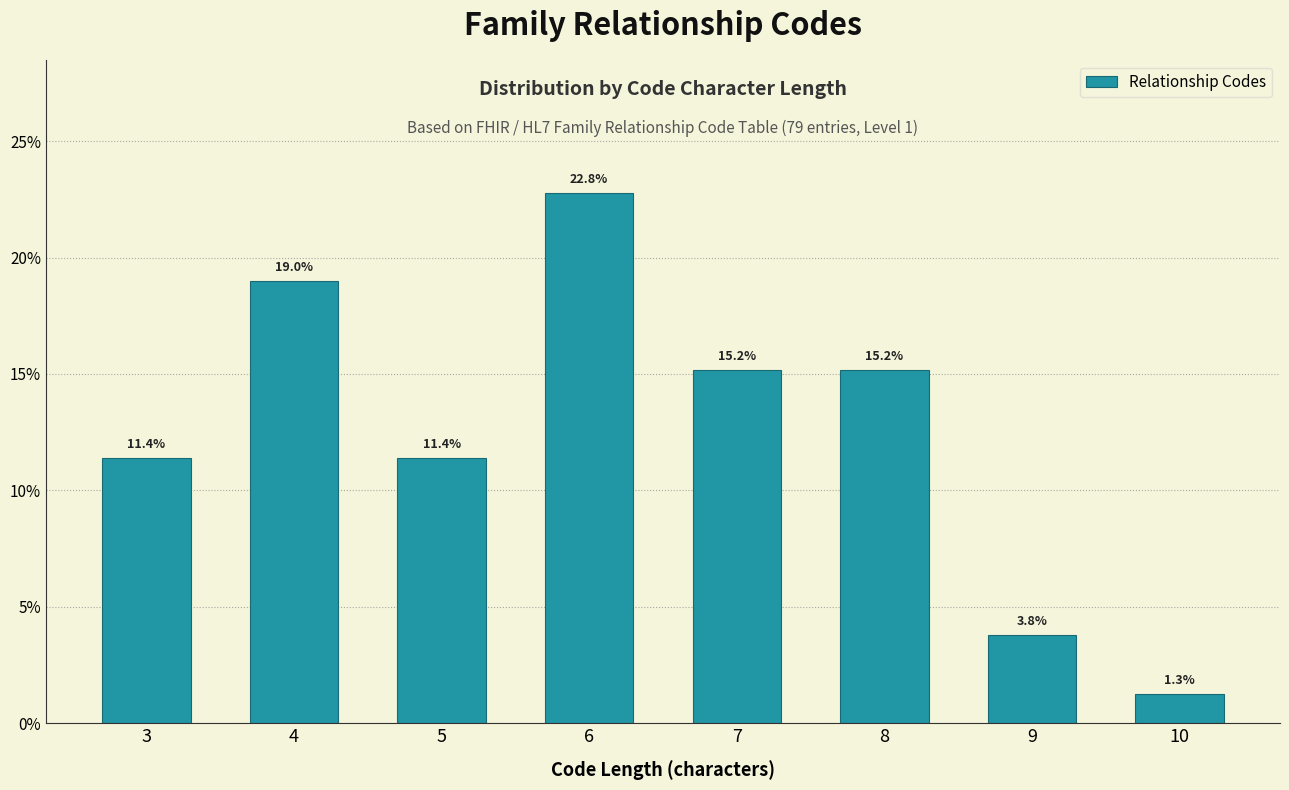

Reading left to right, list all the values displayed in this chart.

3=11.4	4=19.0	5=11.4	6=22.8	7=15.2	8=15.2	9=3.8	10=1.3